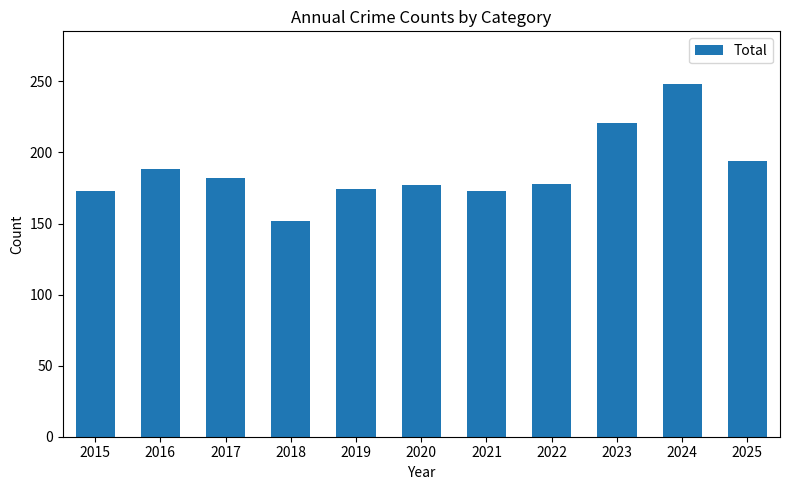

Is it true that the value at 2024 is 101?

False